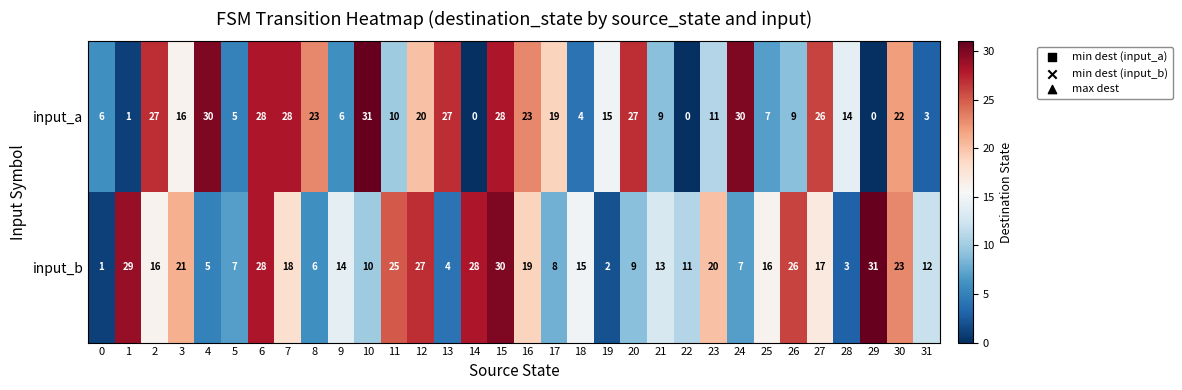

What is the approximate value of input_b at 29, to the nearest 5?

30